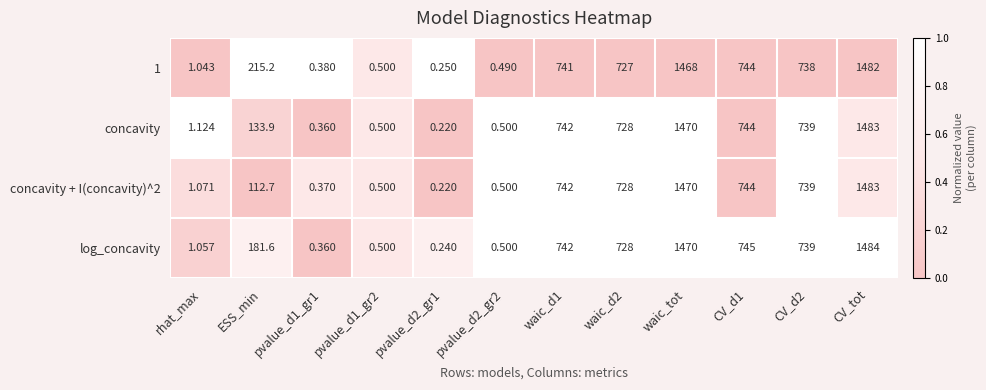

What is the greatest value displayed?

1484.0